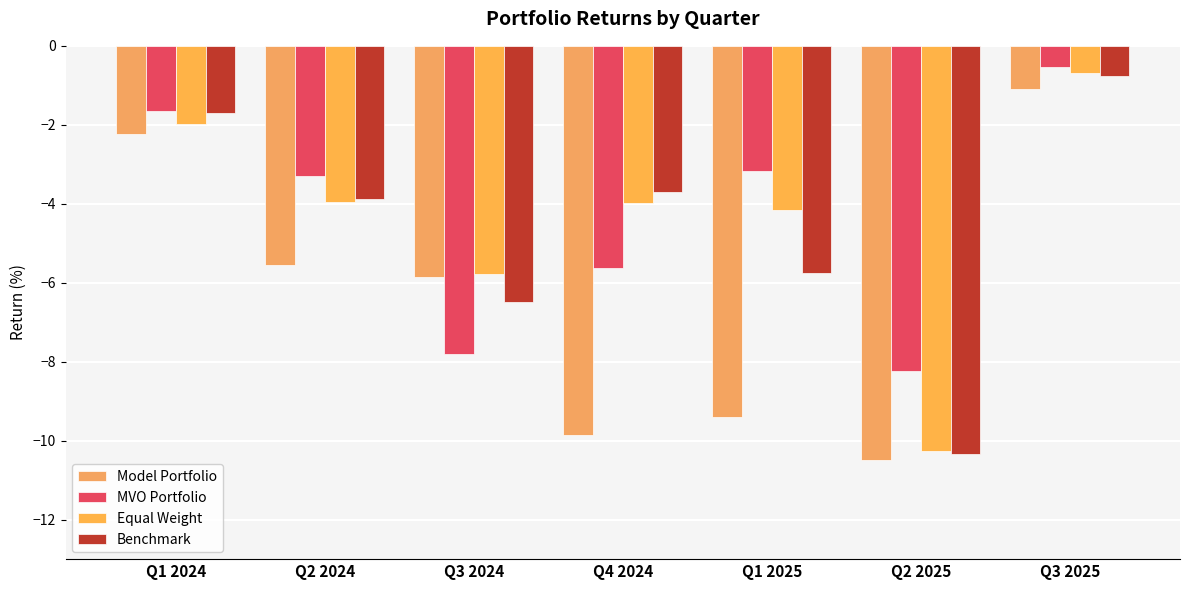

What is the total value across all series at Q4 2024?

-23.1